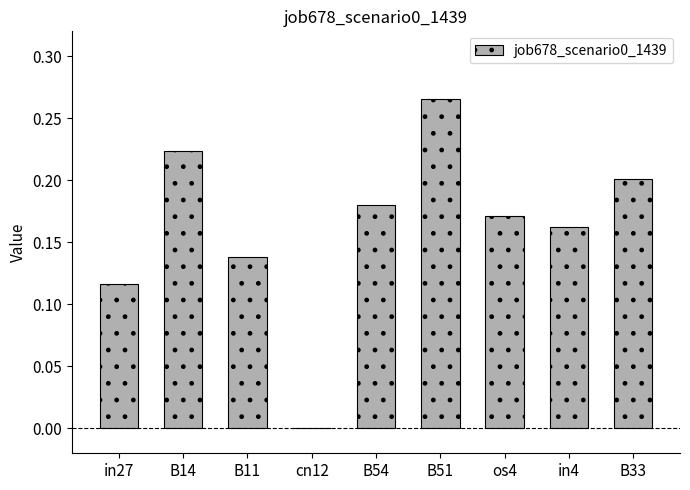

What is the sum of the values at B51 and B54?

0.4